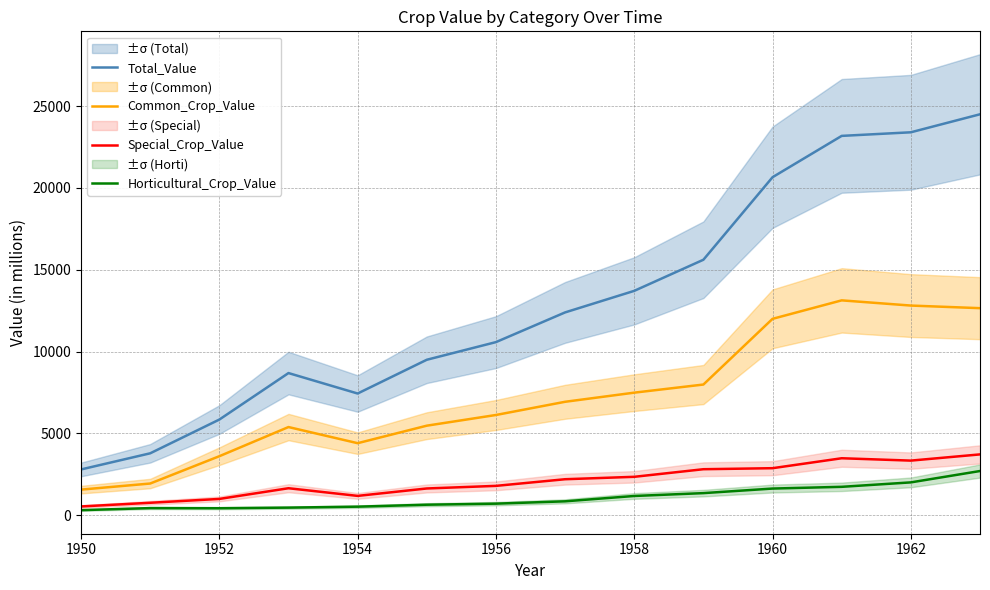

Does the chart display data point markers on the line(s)?

No